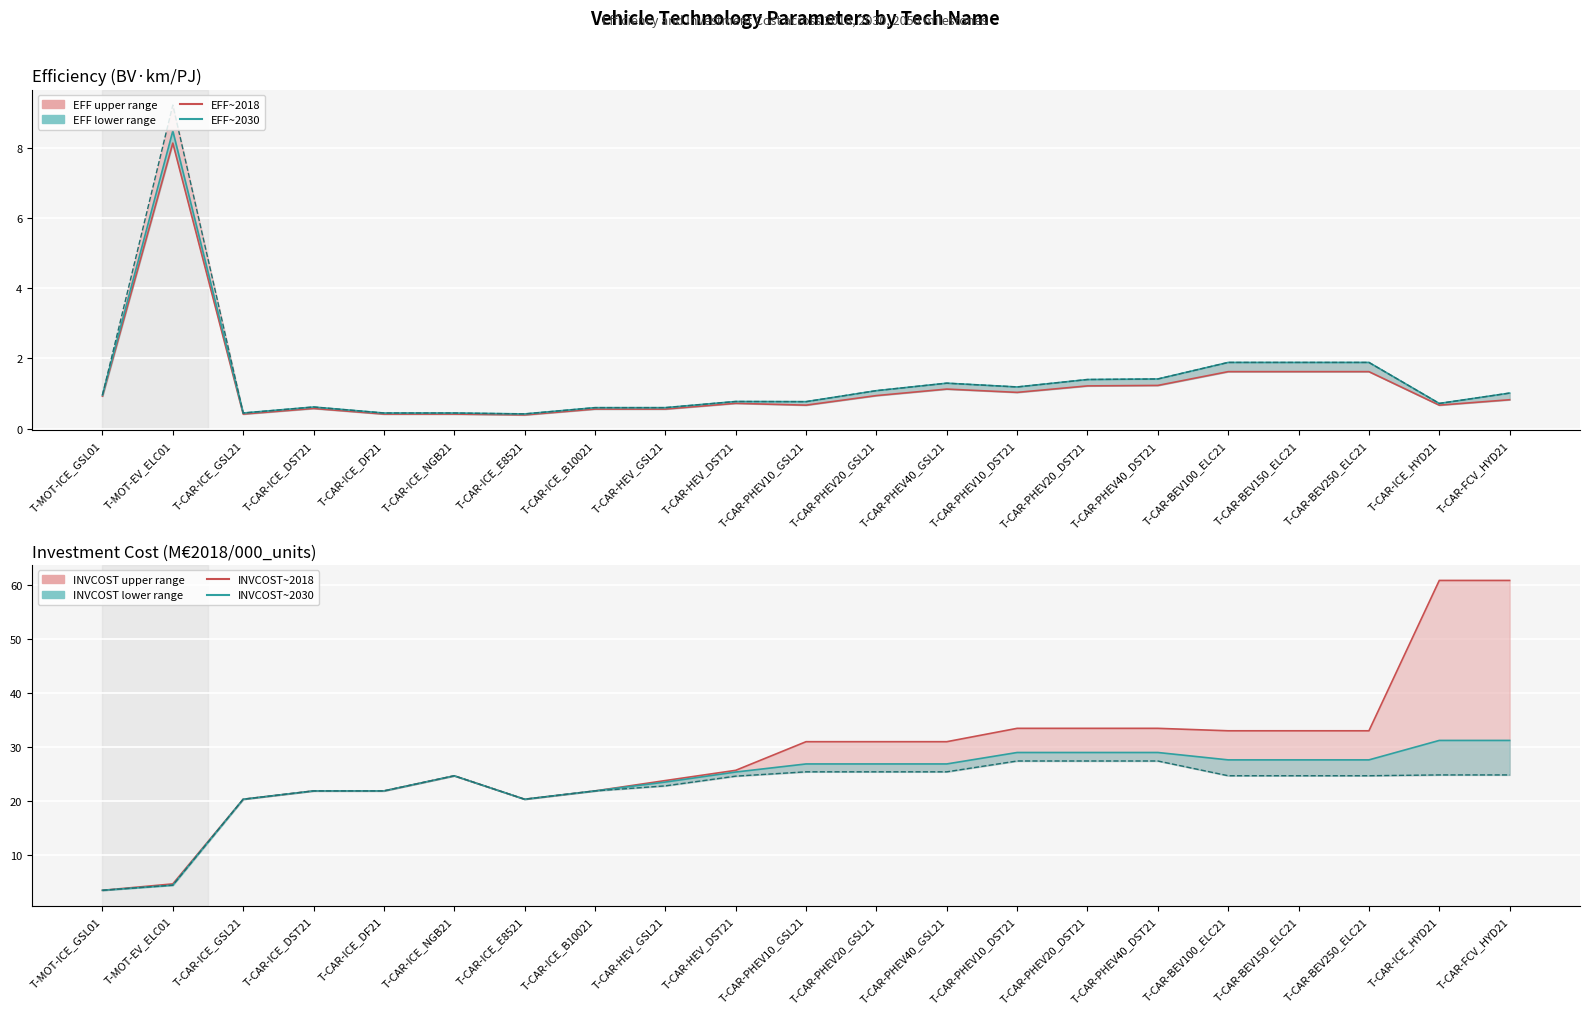

What is the label of the 8th point from the right?

T-CAR-PHEV10_DST21